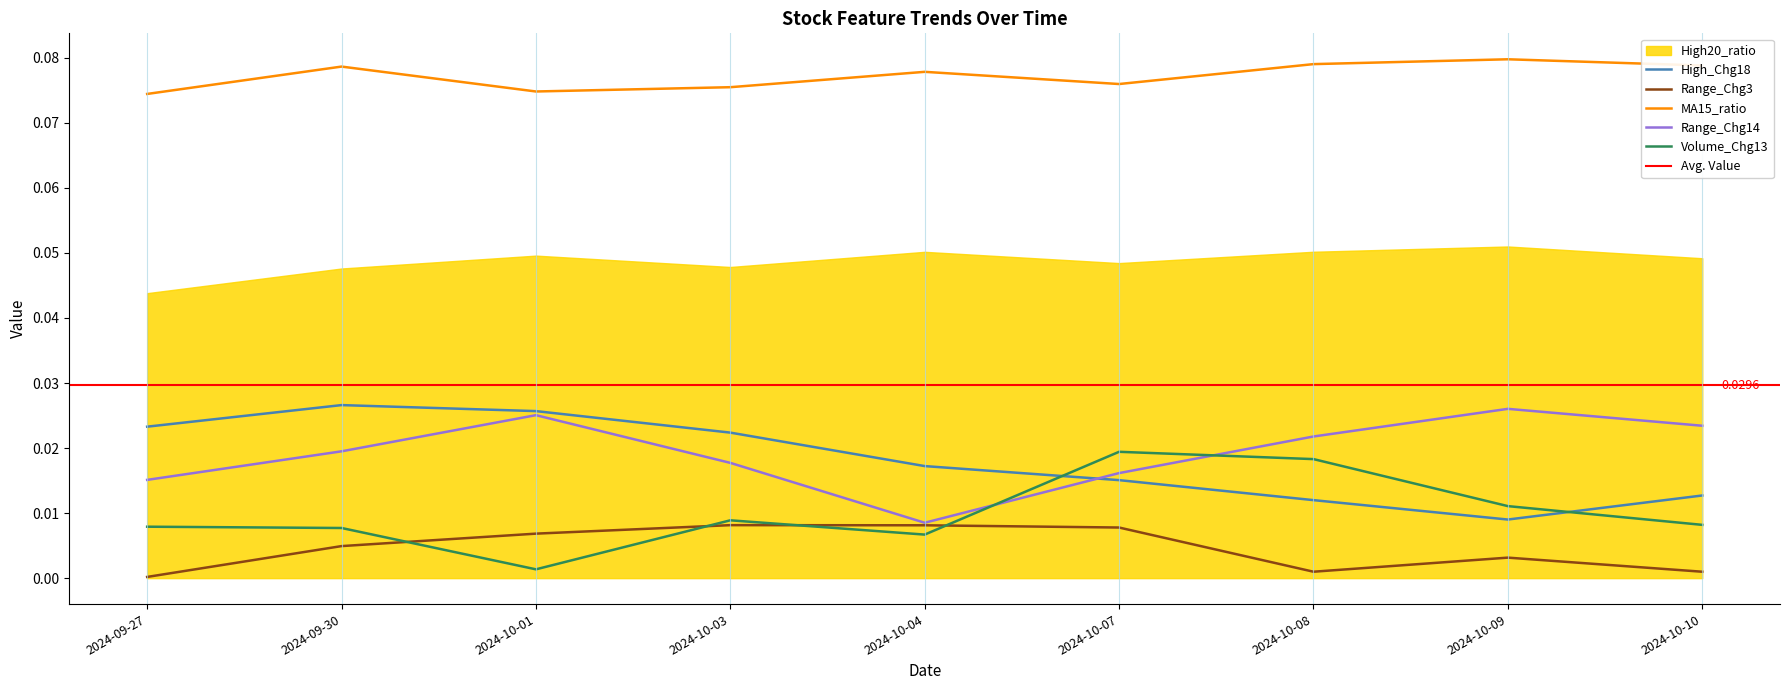

Where is the first local minimum for High_Chg18?

2024-10-09